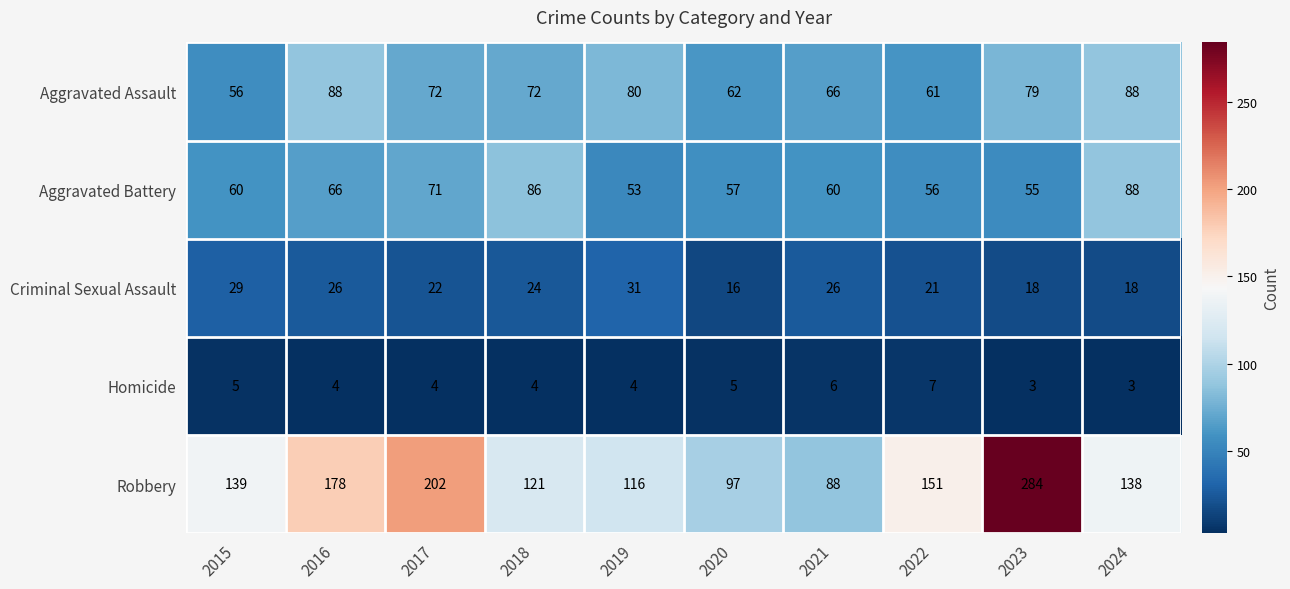

What value does the Homicide series have at 2017?

4